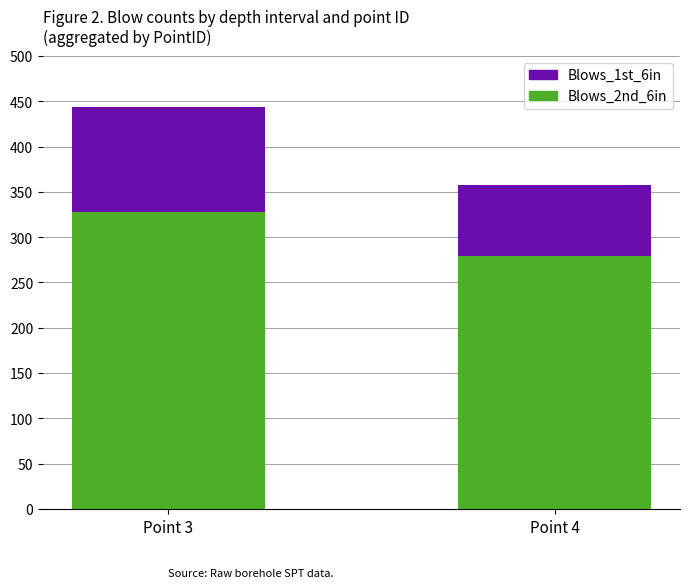

What is the total value across all series at Point 3?

444